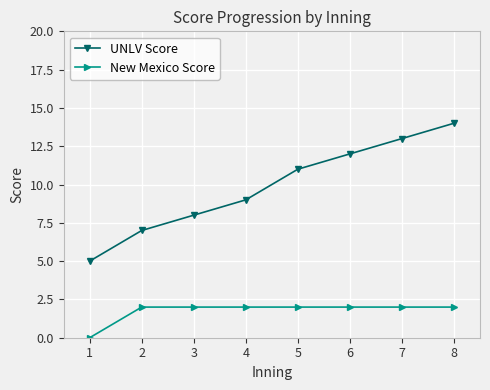

How many positive values does the New Mexico Score series have?

7